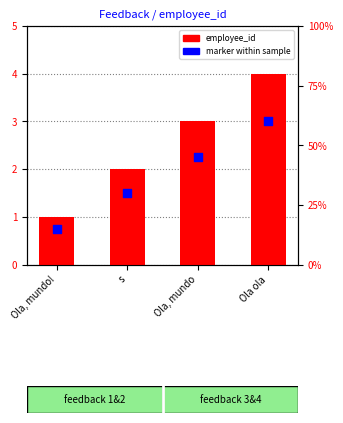

What is the total value across all series at Ola, mundo!?

1.8